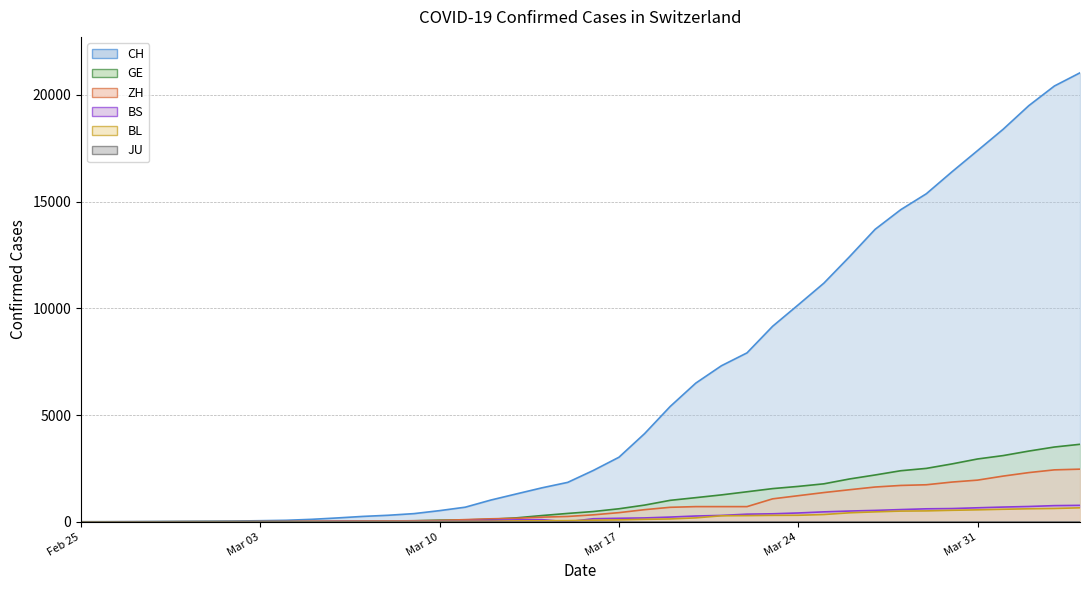

What is the label of the 39th point from the right?

2020-02-26